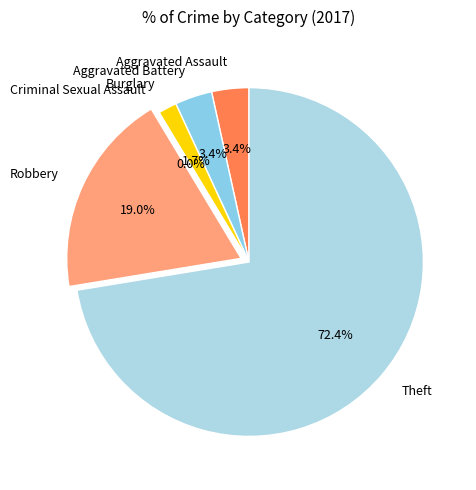

What is the total percentage of Aggravated Assault and Criminal Sexual Assault?

3.4%